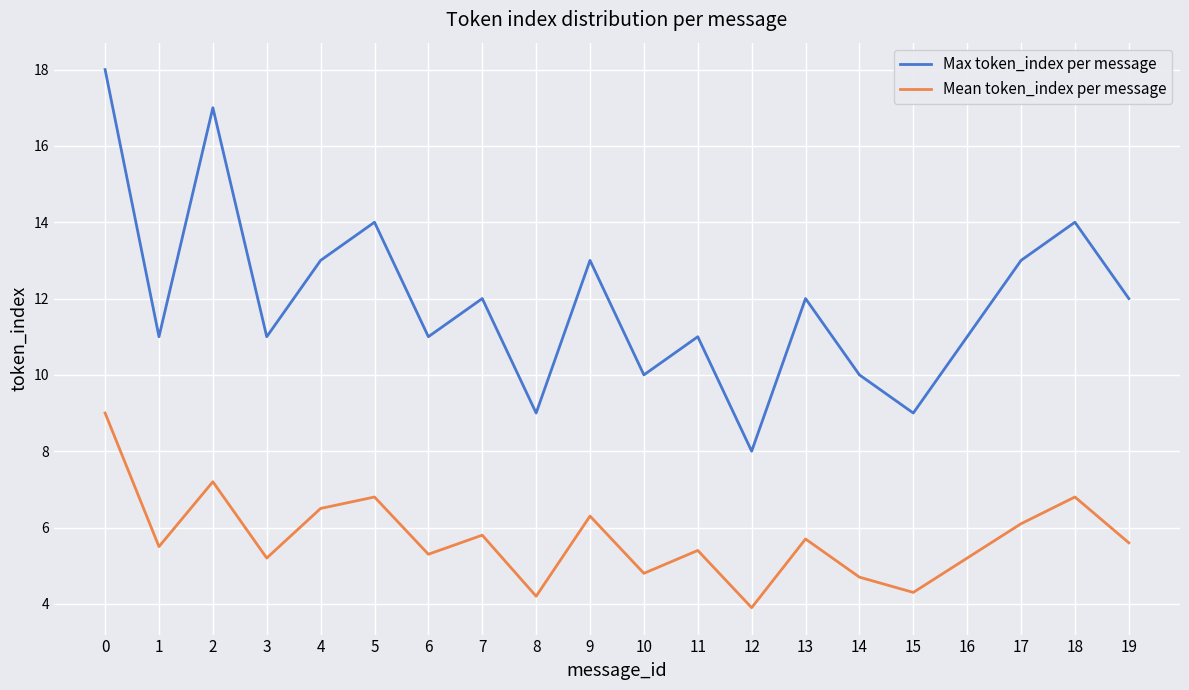

Which series has the largest range (max minus min)?

Max token_index per message